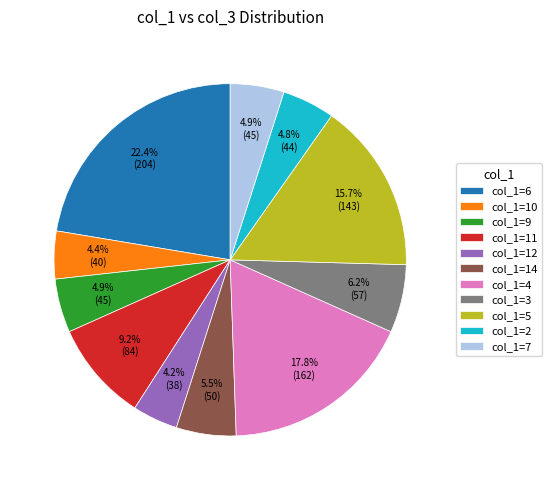

Between col_1=2 and col_1=5, which is larger?

col_1=5